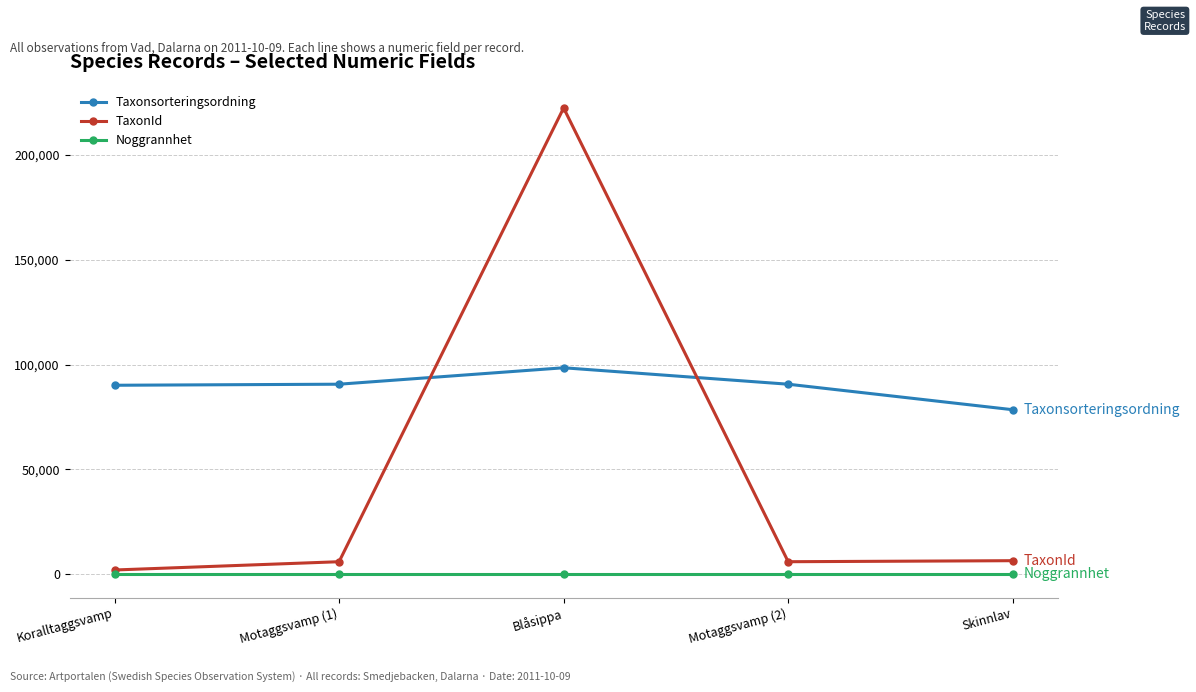

What is the maximum value shown in the chart?

222498